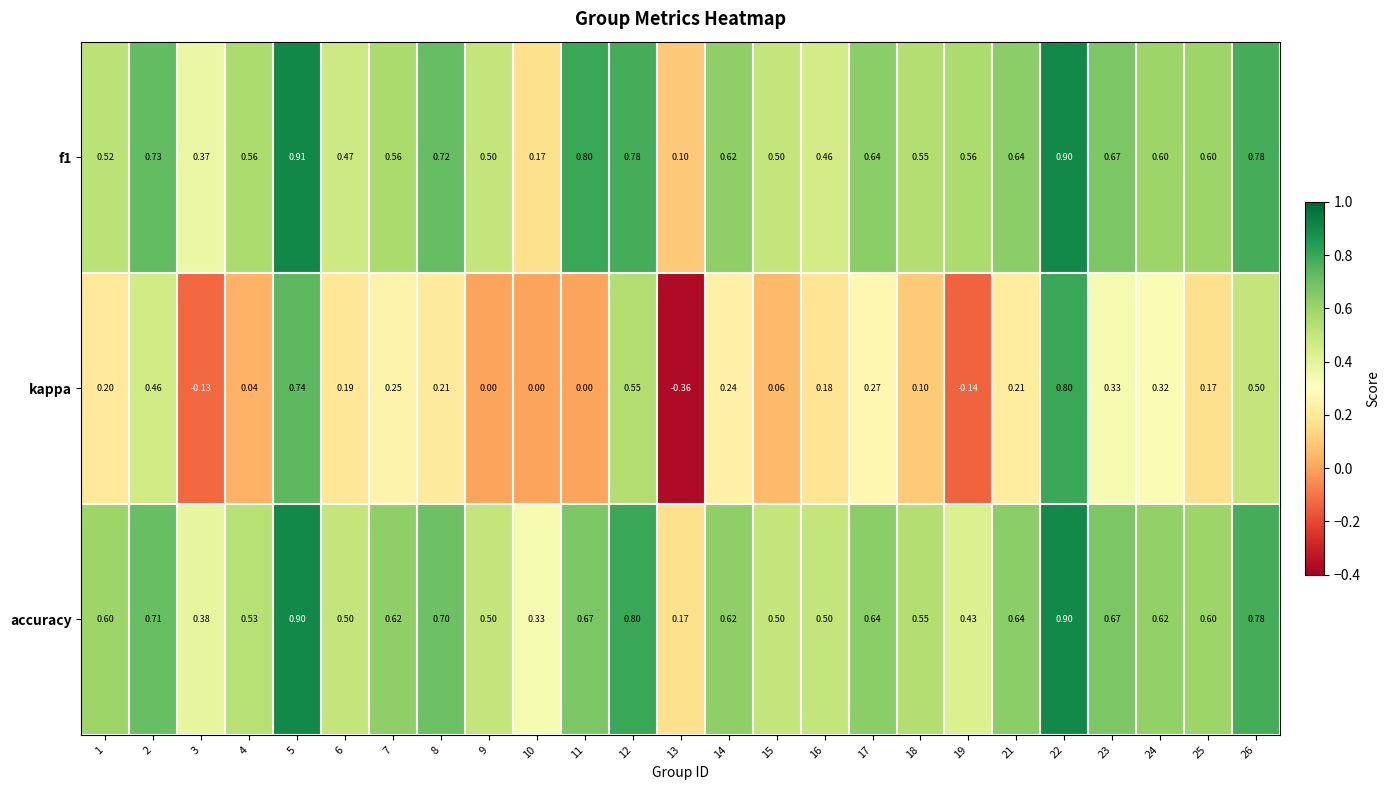

Is the value of kappa at 24 greater than the value of f1 at 16?

No